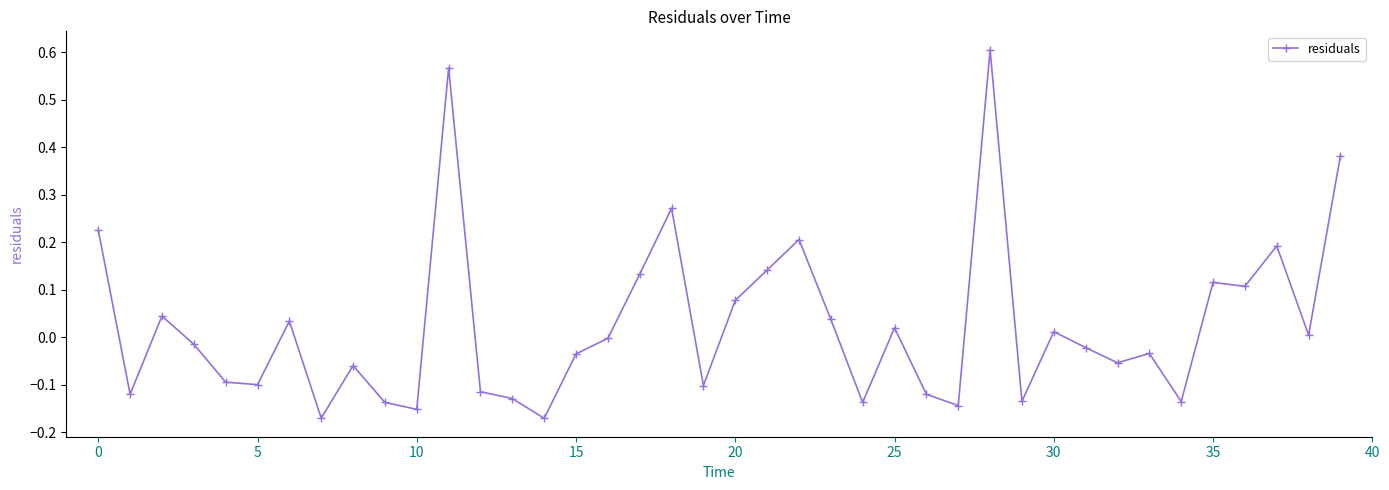

What is the difference between the second highest and minimum values?

0.7